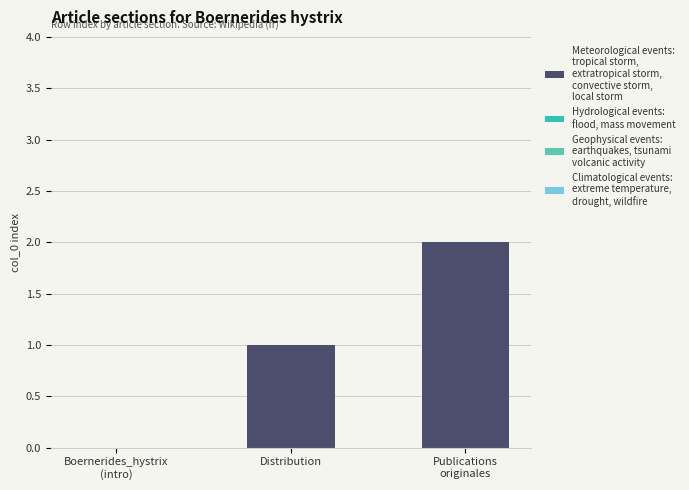

What is the sum of all values?

3